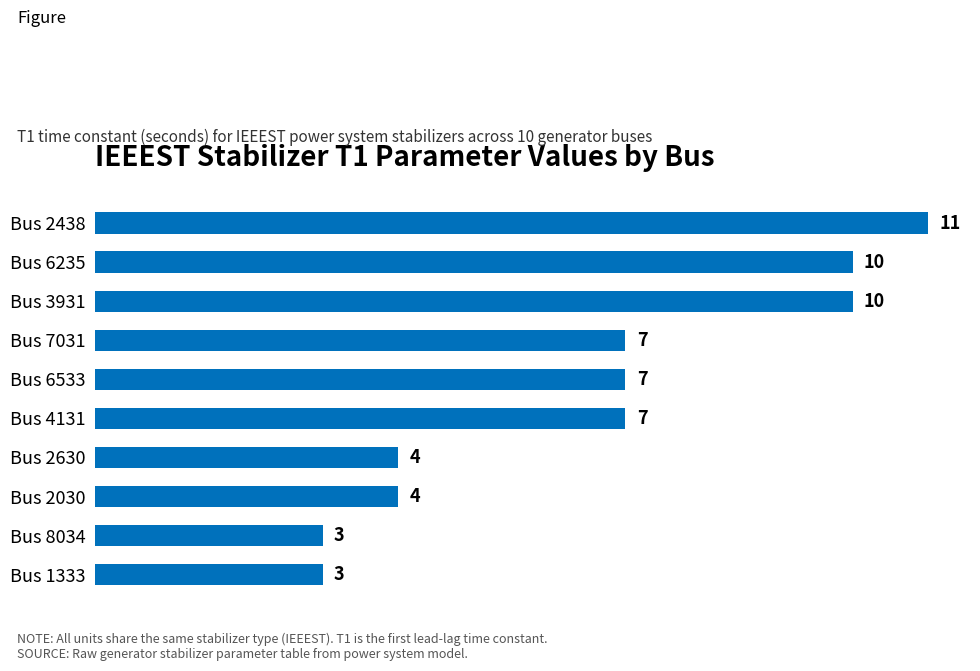

Count the values in the range 4 to 10.

7